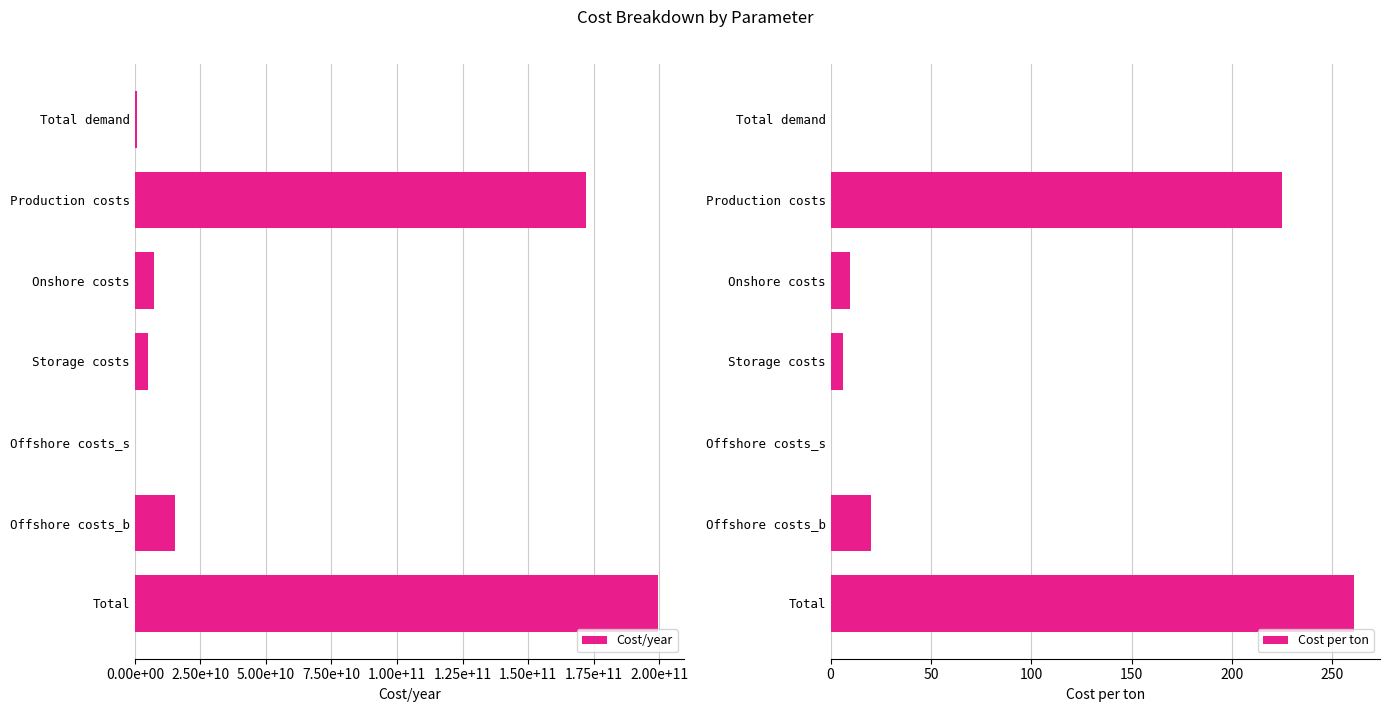

What is the sum of all Cost per ton values?

521.7